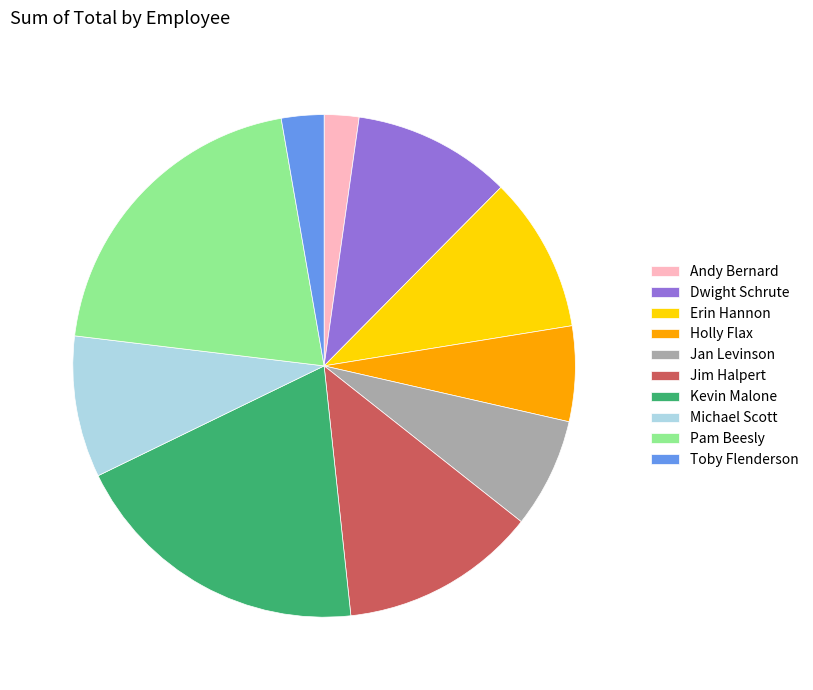

What is the largest slice in the pie chart?

Pam Beesly